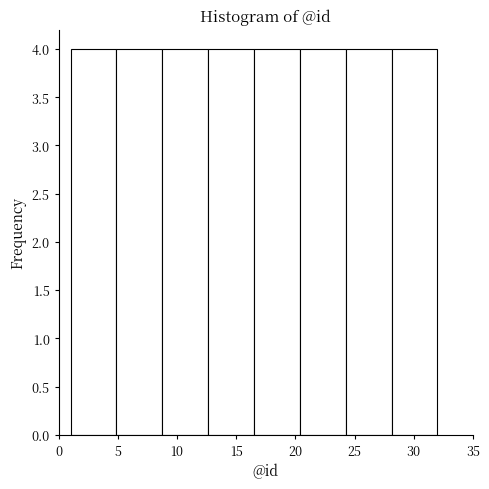

What is the height of the bar covering 9.0 to 12.5 on the x-axis? Neither the bar edges nor the heights are printed on the chart, so give them approximately, as read against the axes.

4